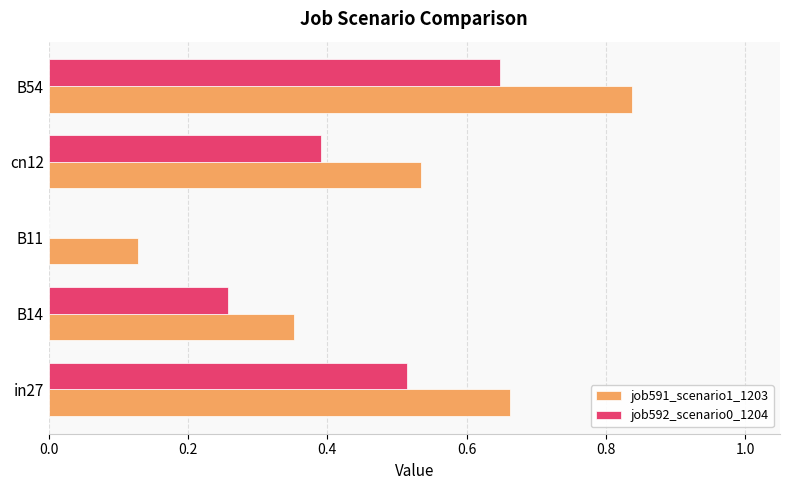

Which category has the highest value in the job592_scenario0_1204 series?

B54